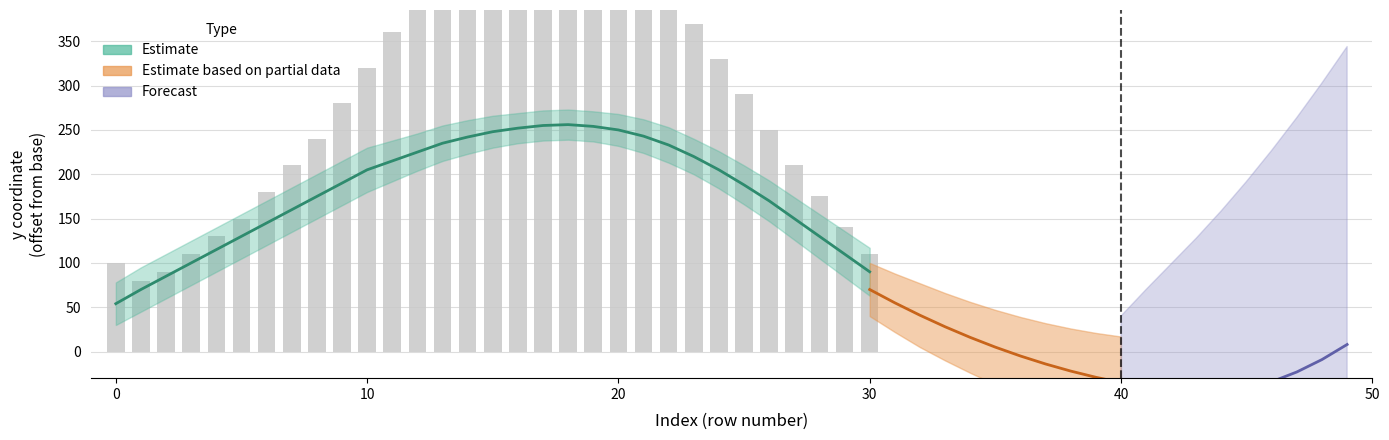

What is the sum of the values at 22 and 9?

685